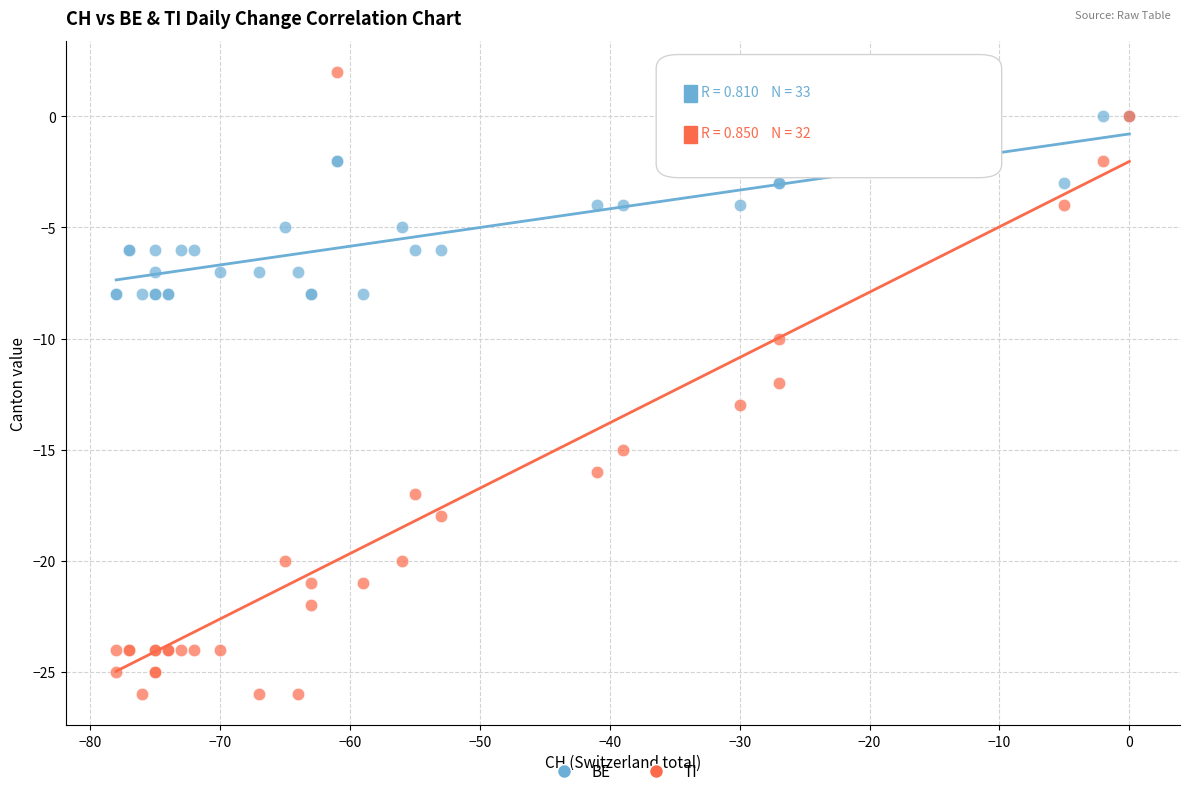

Which series reaches the maximum Y coordinate?

TI